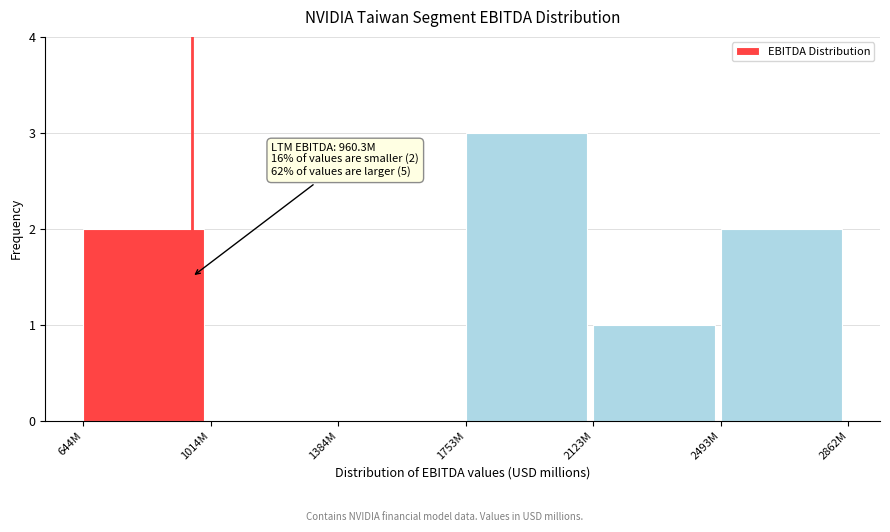

Reading right to left, what are all the values shown in this chart?

2493M=2	2123M=1	1753M=3	1384M=0	1014M=0	644M=2